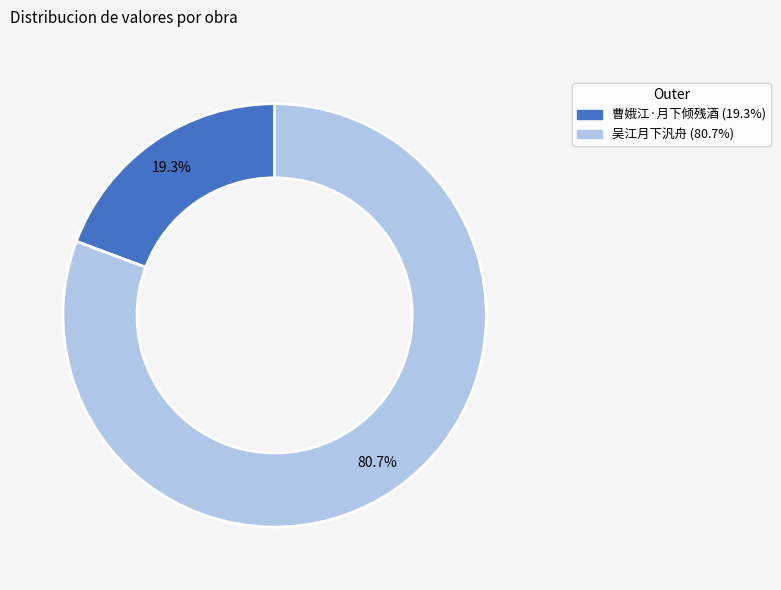

What is the majority slice?

吴江月下汎舟